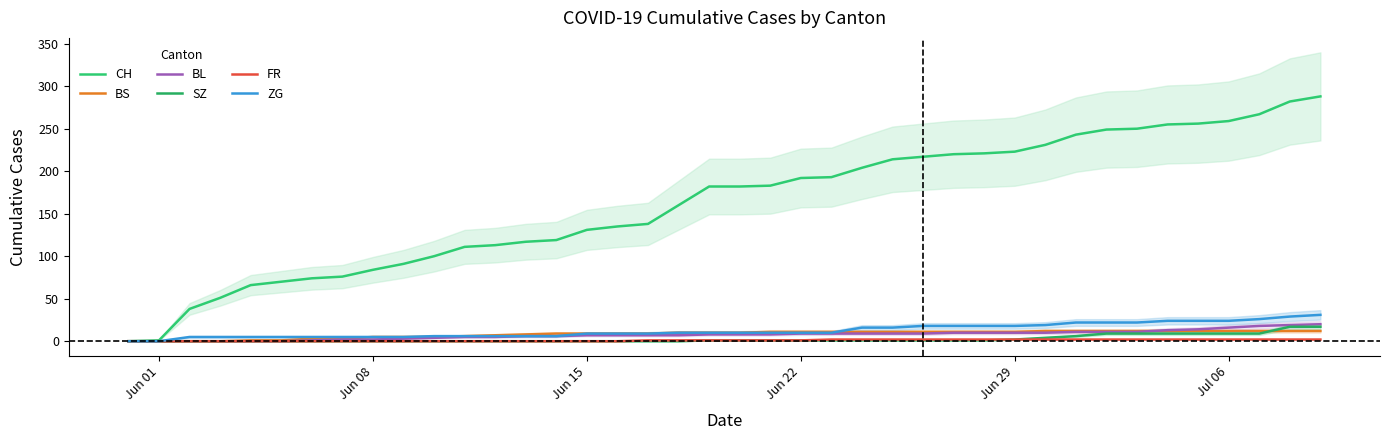

Which category has the lowest value across all series?

Jun 01